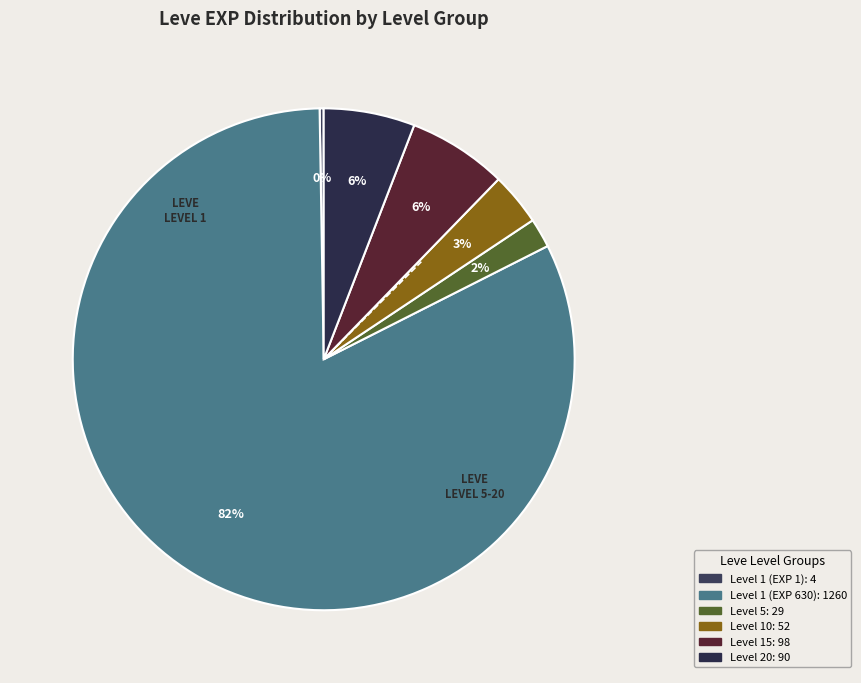

Is there a majority slice in this chart?

Yes